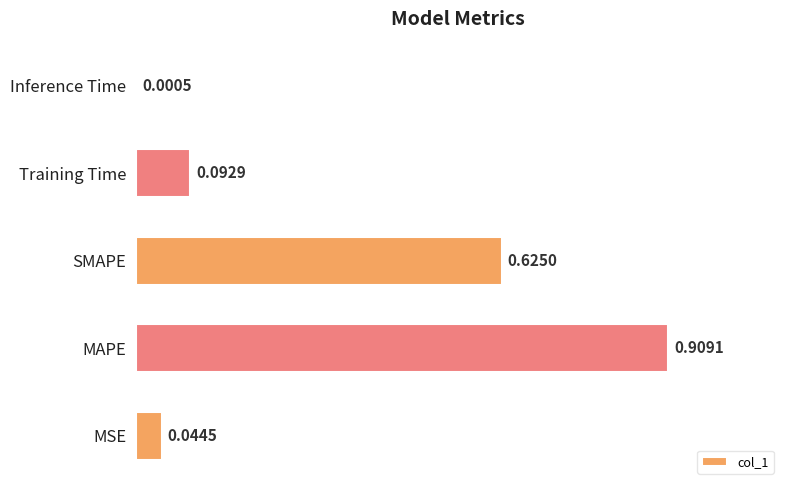

What is the sum of the values at MAPE and MSE?

1.0